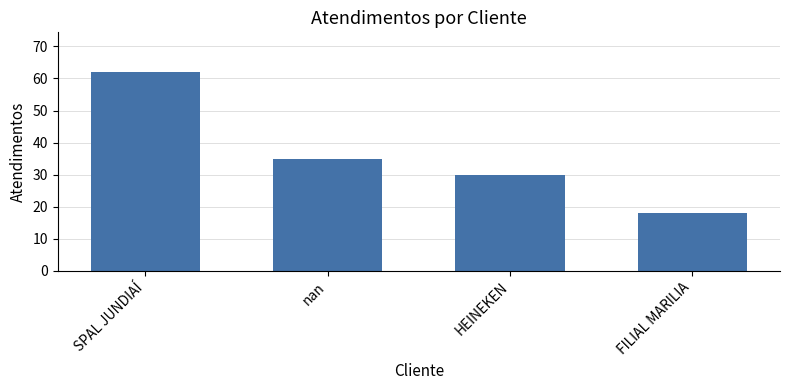

The chart shows a value of 9 at FILIAL MARILIA. True or false?

False